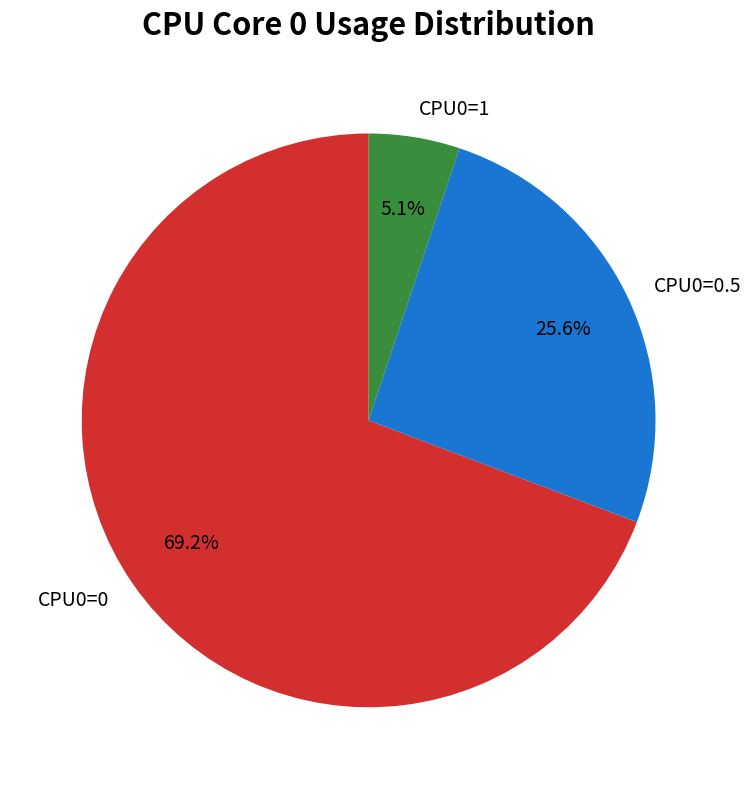

Is it true that CPU0=0.5 is 40% of the pie?

False